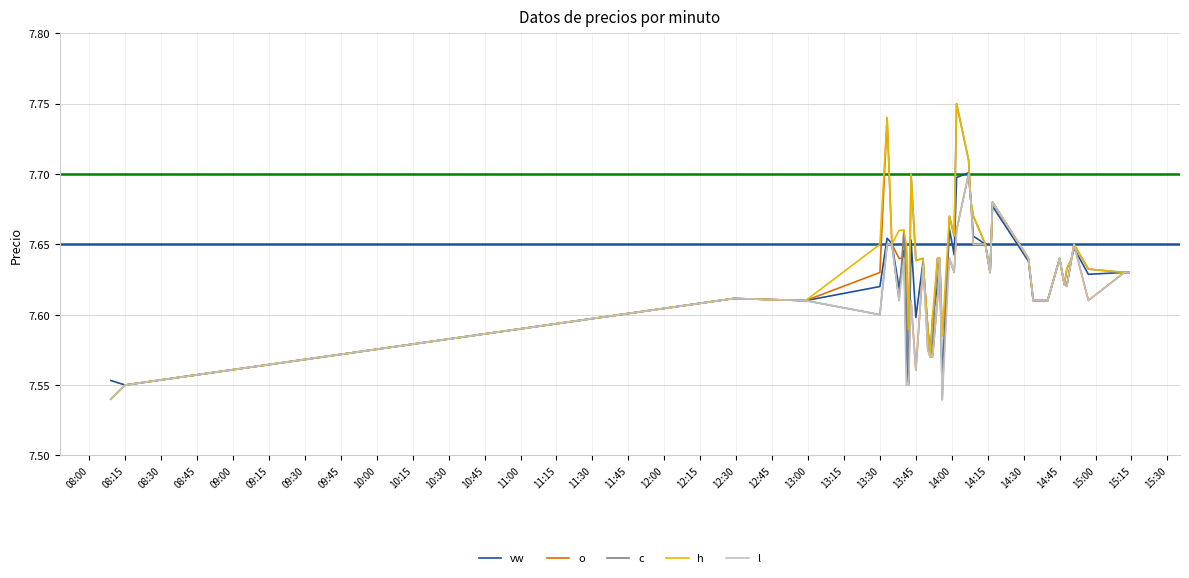

In o, how many points are higher than both neighbors (excluding endpoints)?

11